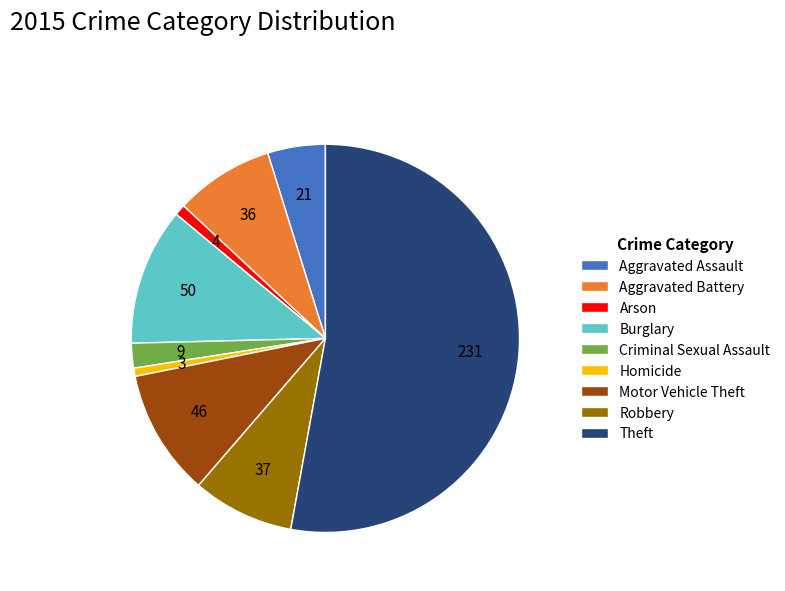

Does Theft account for over 50% of the chart?

Yes